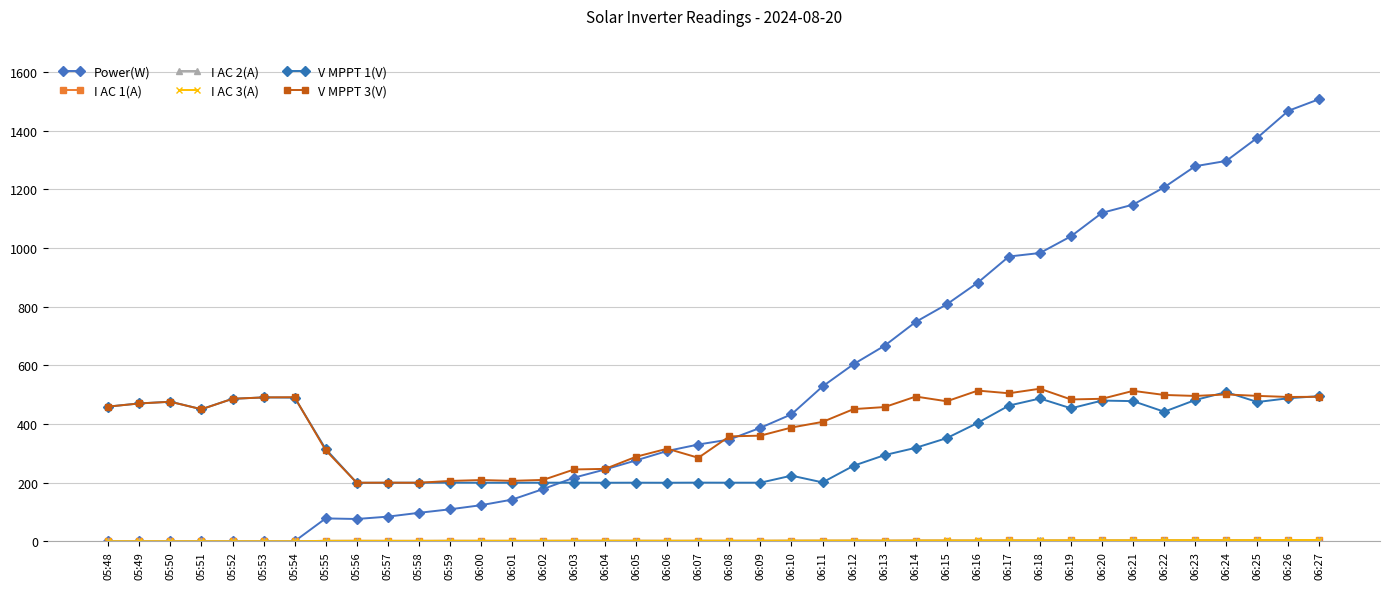

Count the number of categories in the chart.

40